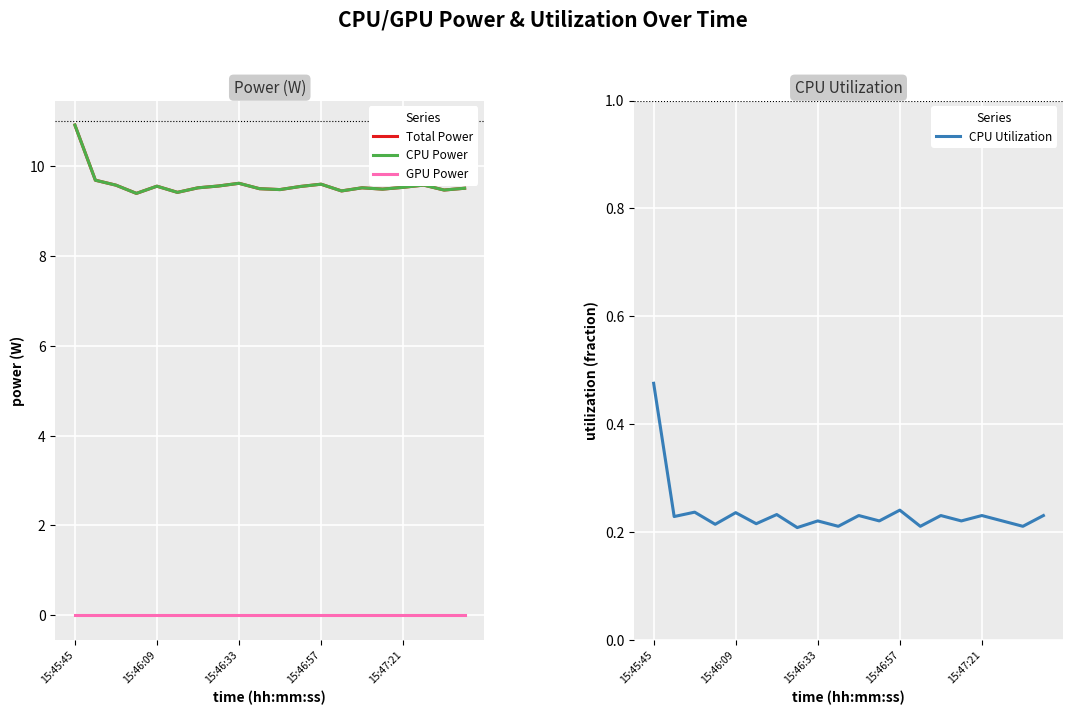

List the series in order of their peak value, lowest first.

GPU Power, CPU Utilization, Total Power, CPU Power